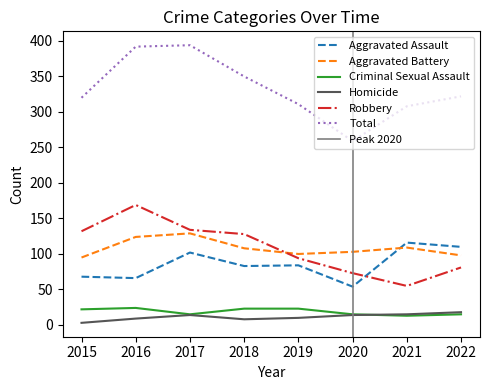

At which label is Total closest to 326?

2022